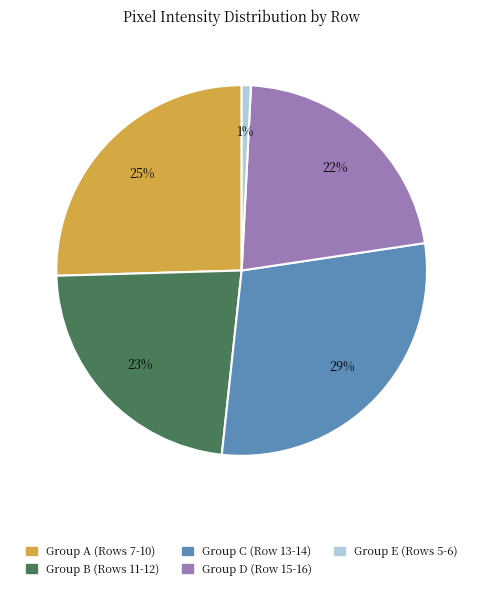

How many segments does this pie chart have?

5